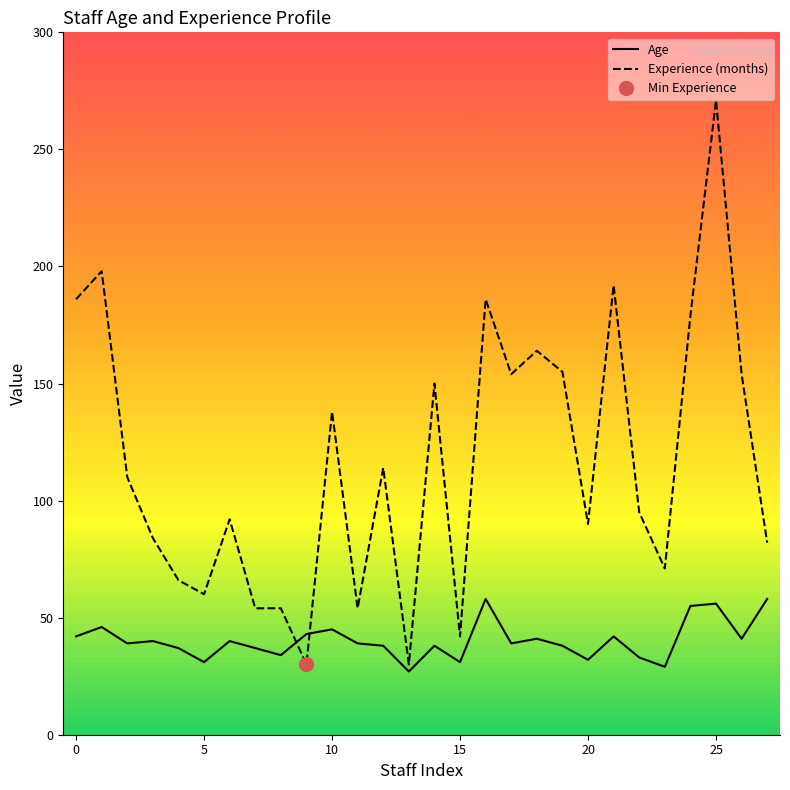

The value of Age at 15 is 22. True or false?

False